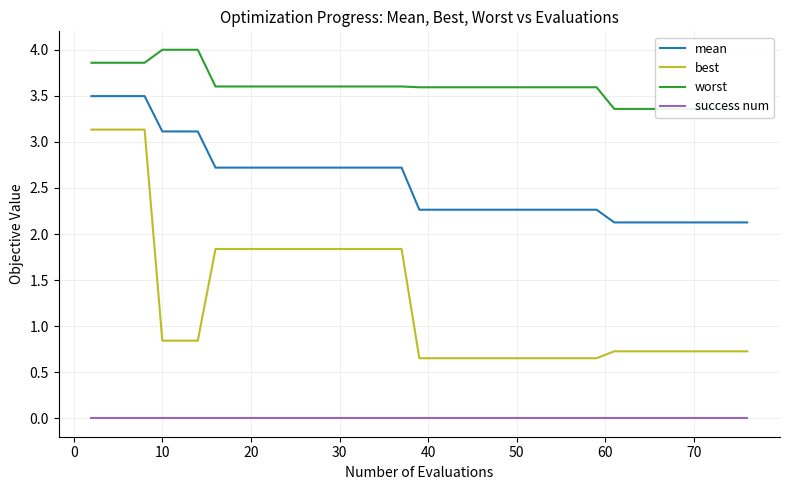

Which series has the largest total across all categories?

worst